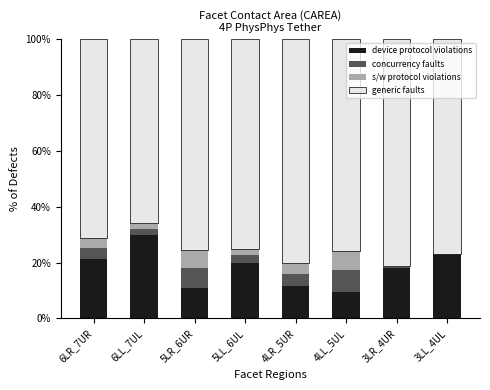

What is the maximum value for device protocol violations?

29.7